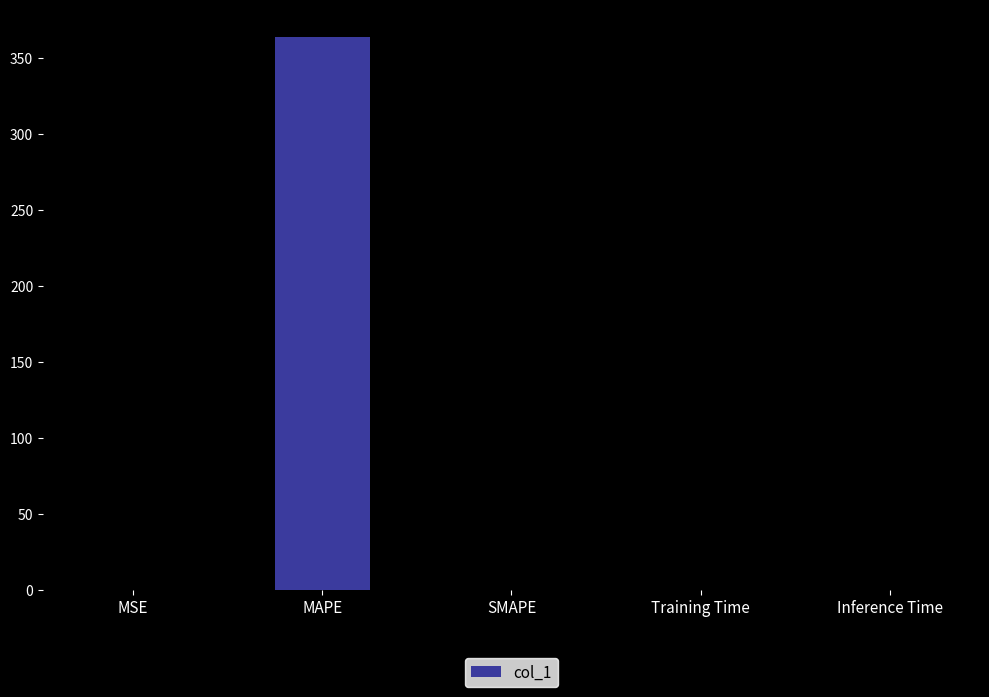

Between Inference Time and MAPE, which is larger?

MAPE